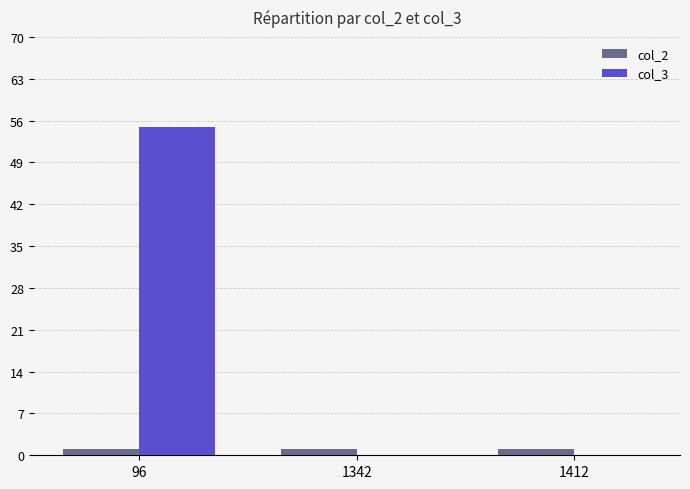

Reading left to right, list all the values displayed in this chart.

col_2: 96=1	1342=1	1412=1
col_3: 96=55	1342=0	1412=0